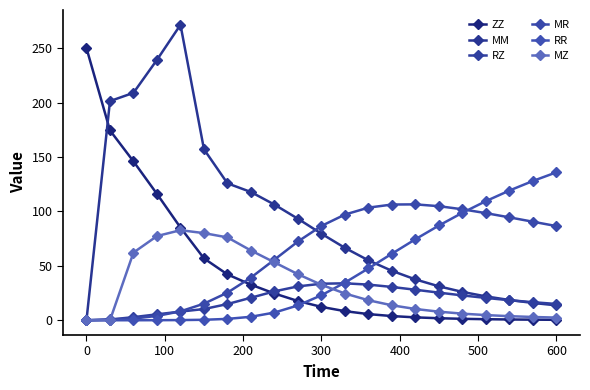

How many data points in MM are above 66?

11